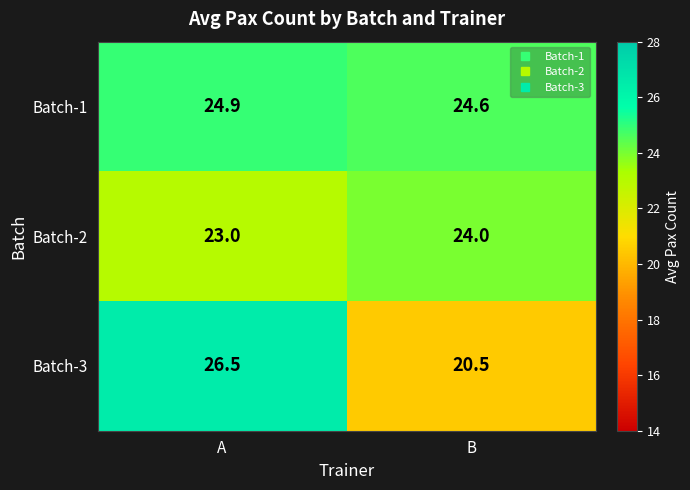

At which label does Batch-3 first exceed 26?

A